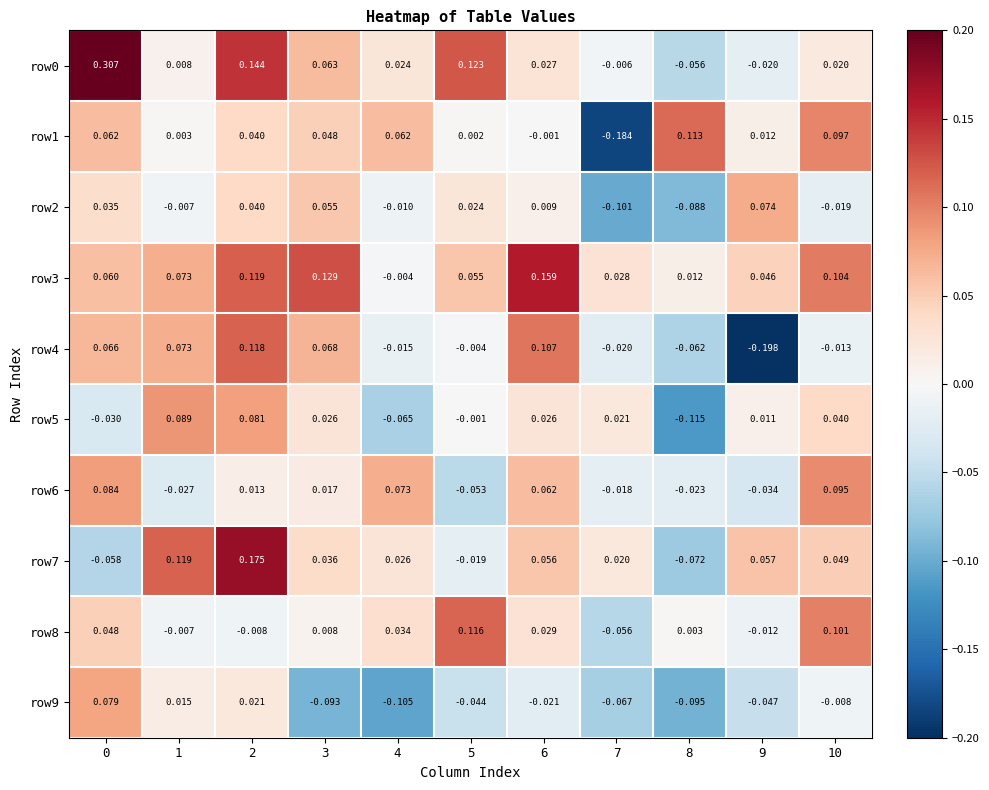

Is the value of row3 at 4 greater than the value of row7 at 2?

No